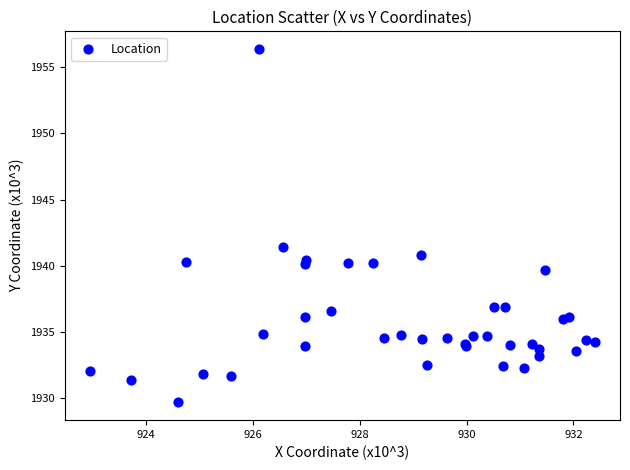

What Y value in the scatter plot is closest to 1943?

1941.4